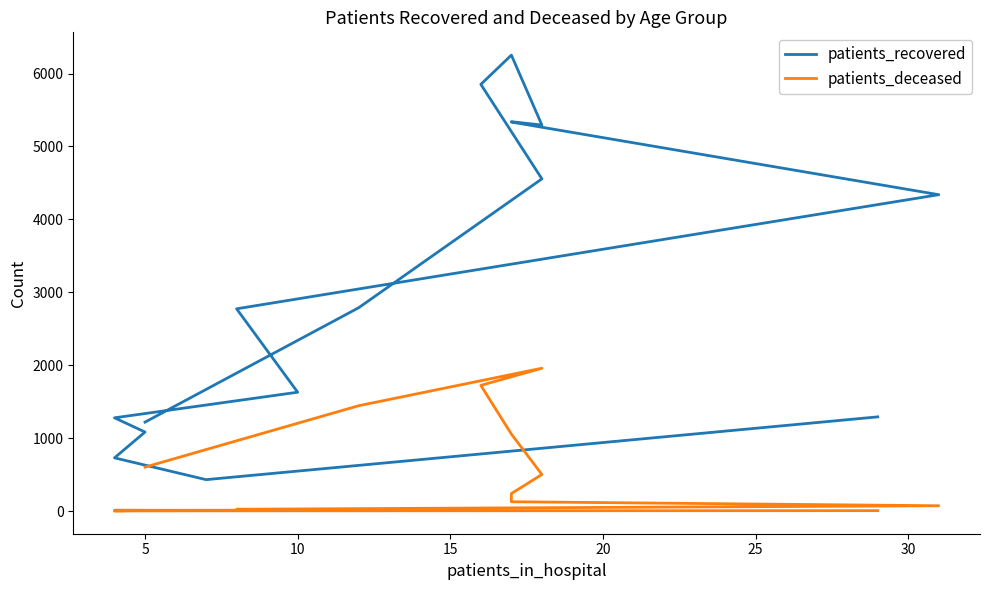

How many data points does each series have?

16